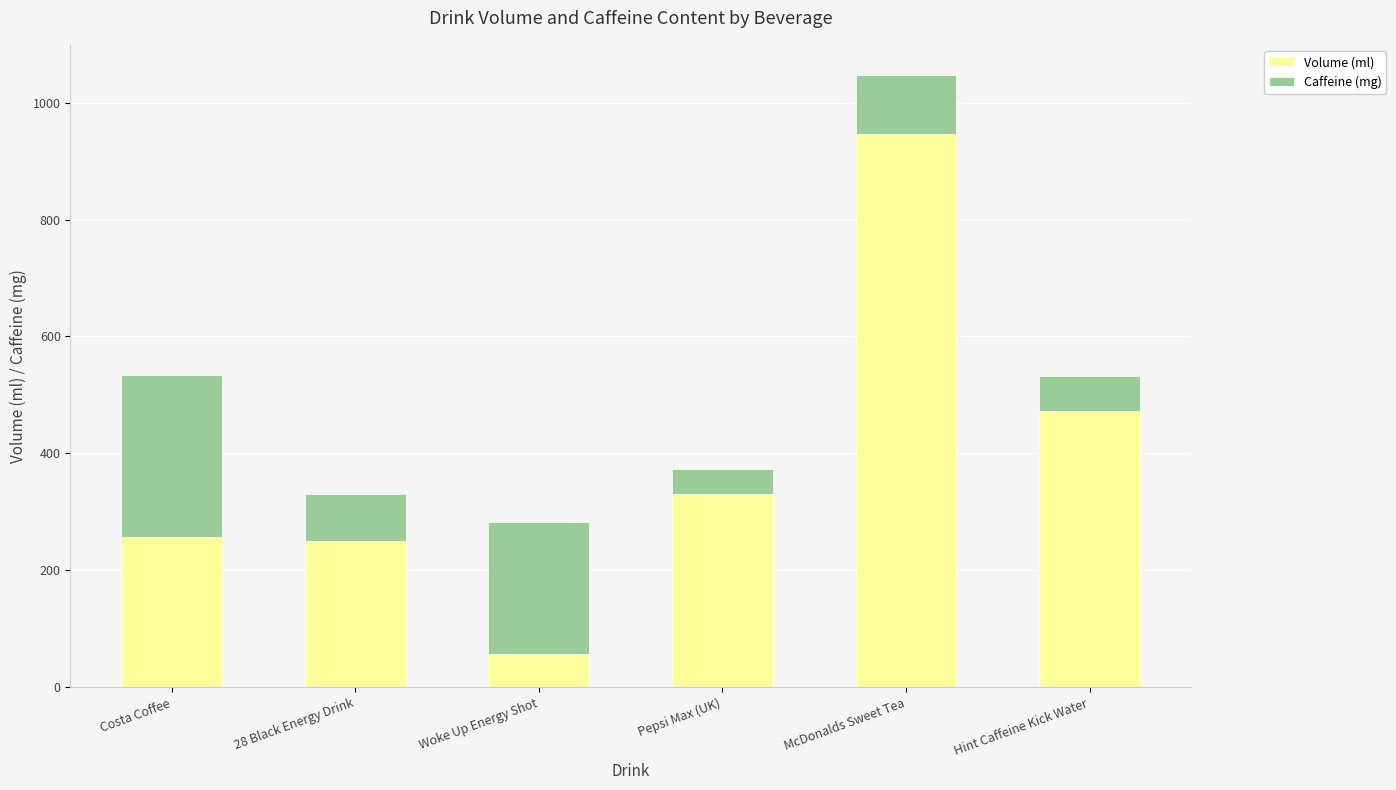

What is the total value across all series at Hint Caffeine Kick Water?

533.2